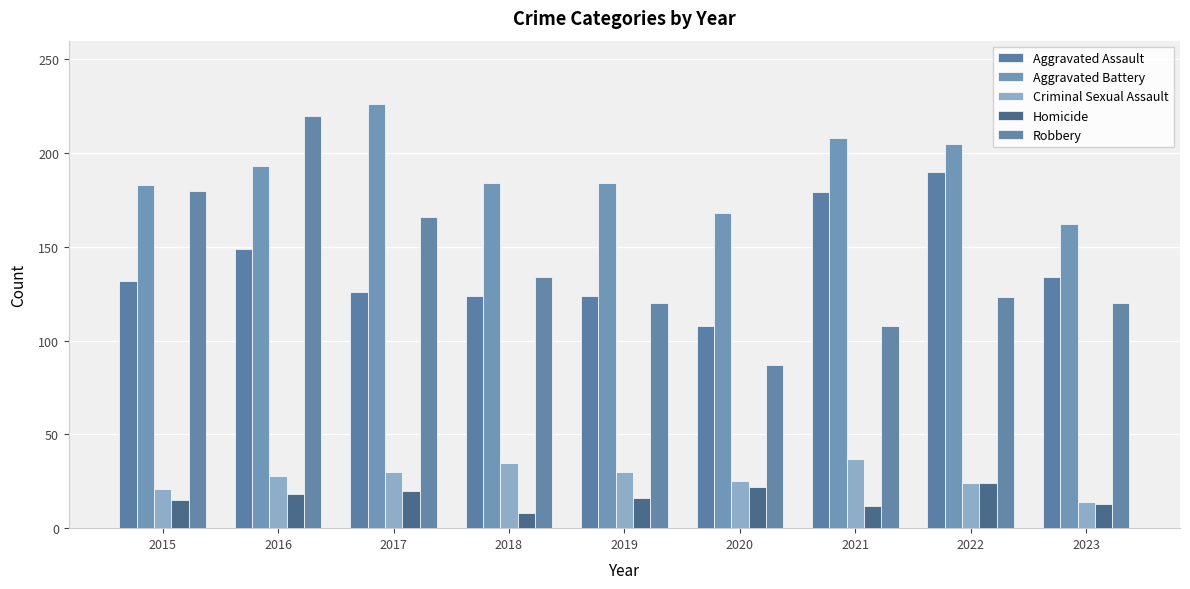

At how many categories does at least one series exceed 204?

4